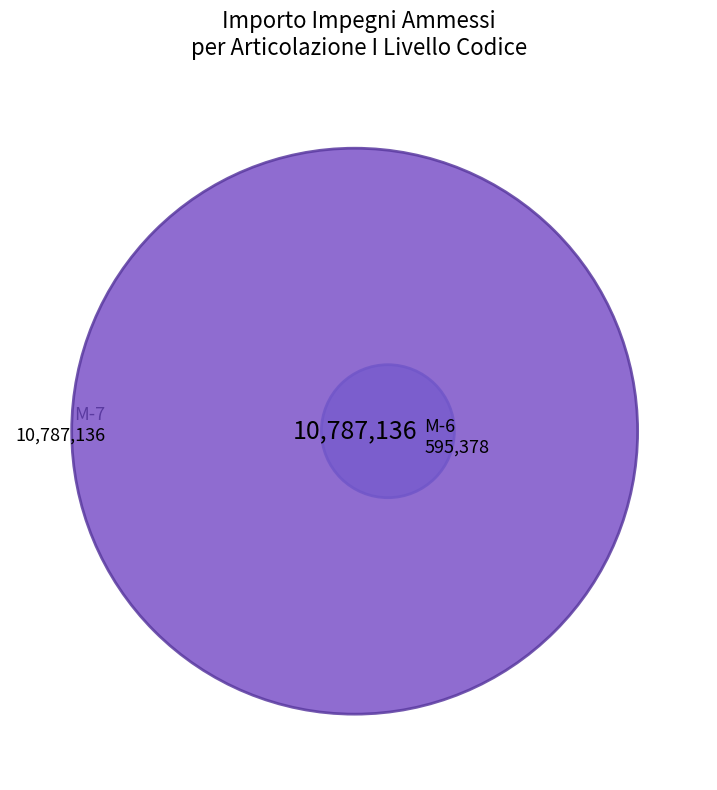

Between M-7 and M-7, which is larger?

M-7